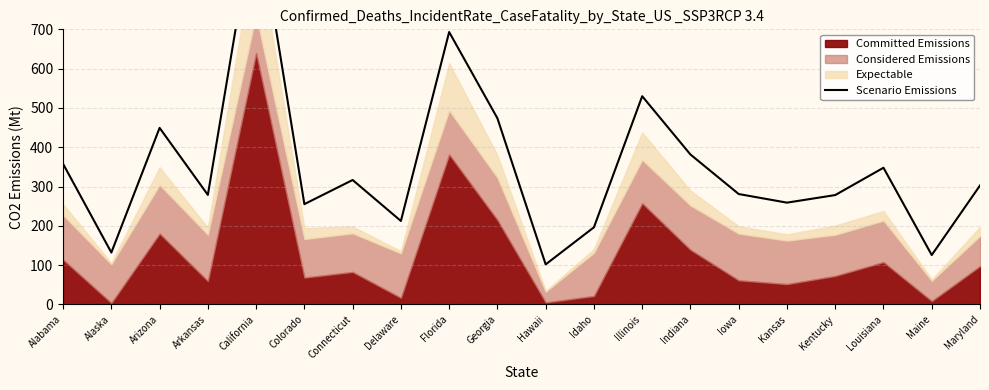

How many data points are less than 302?

10